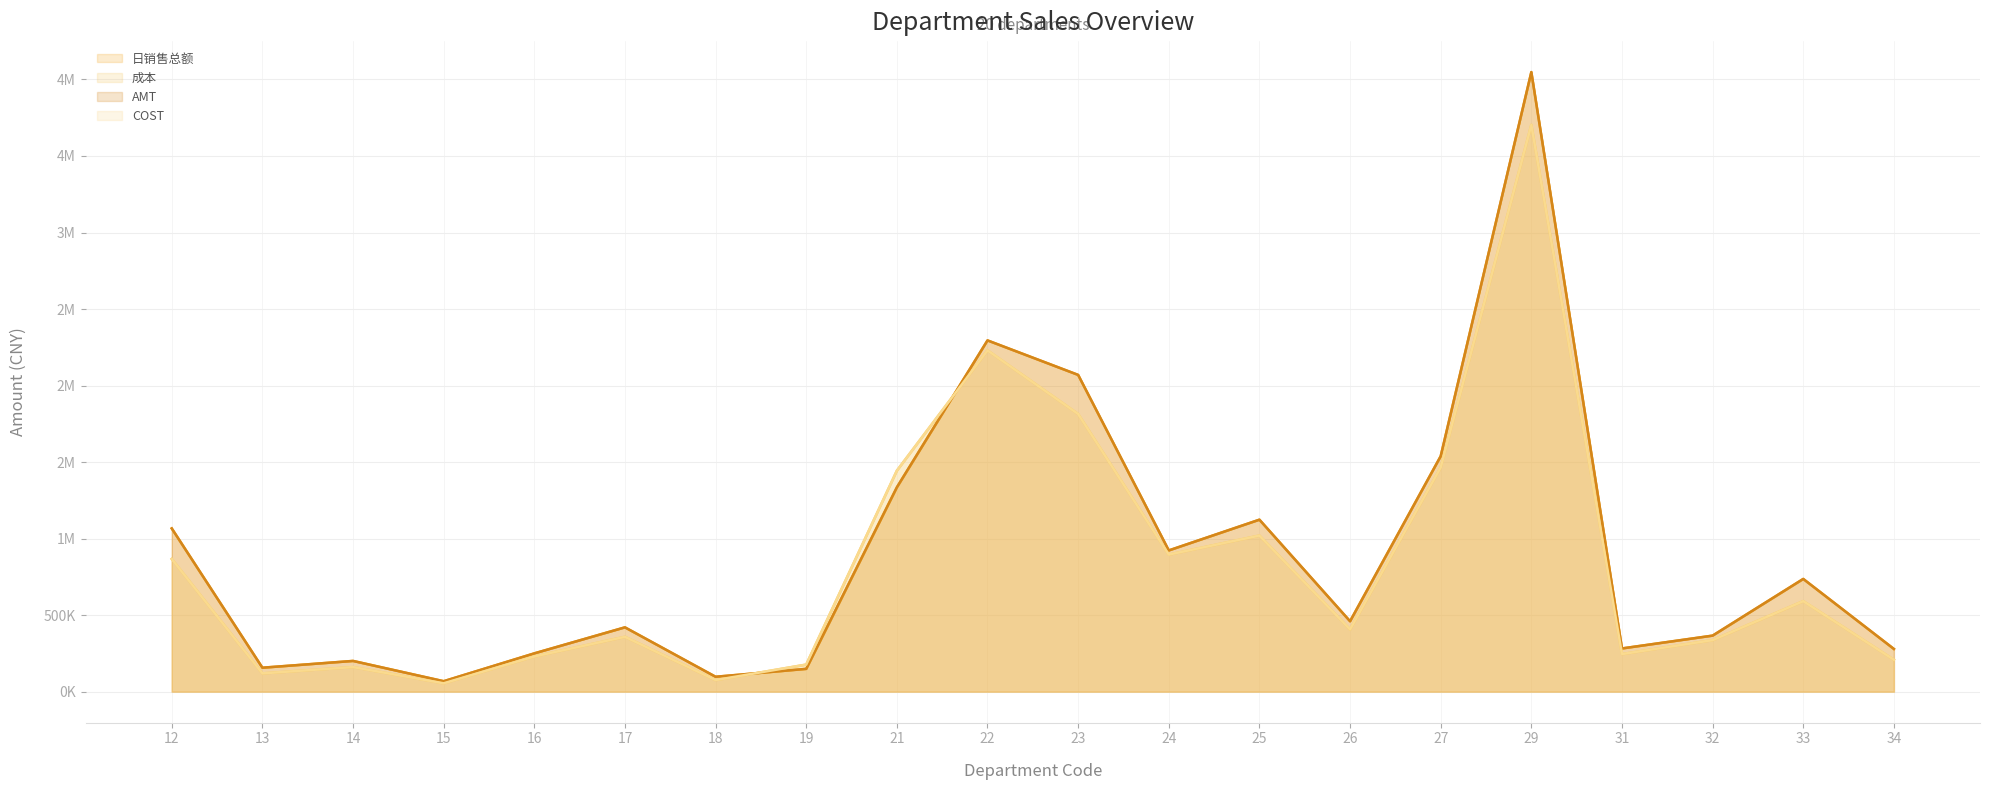

Where do COST and 成本 first cross each other?

13 and 14